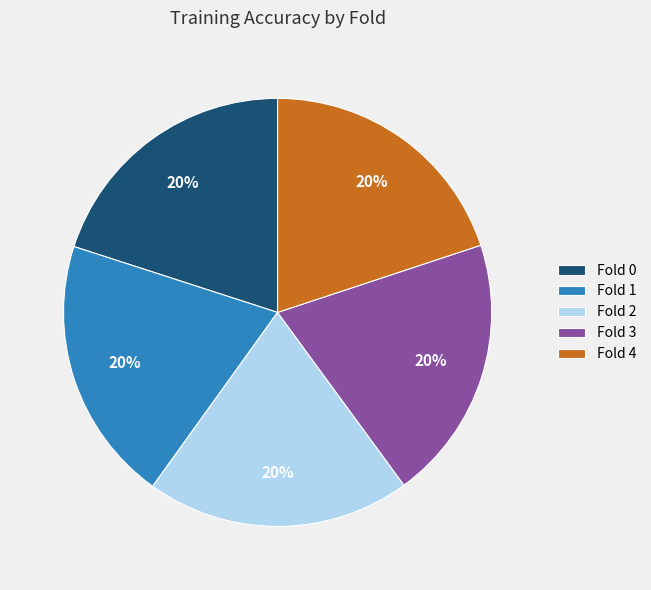

To the nearest percent, what is the average slice percentage?

20%